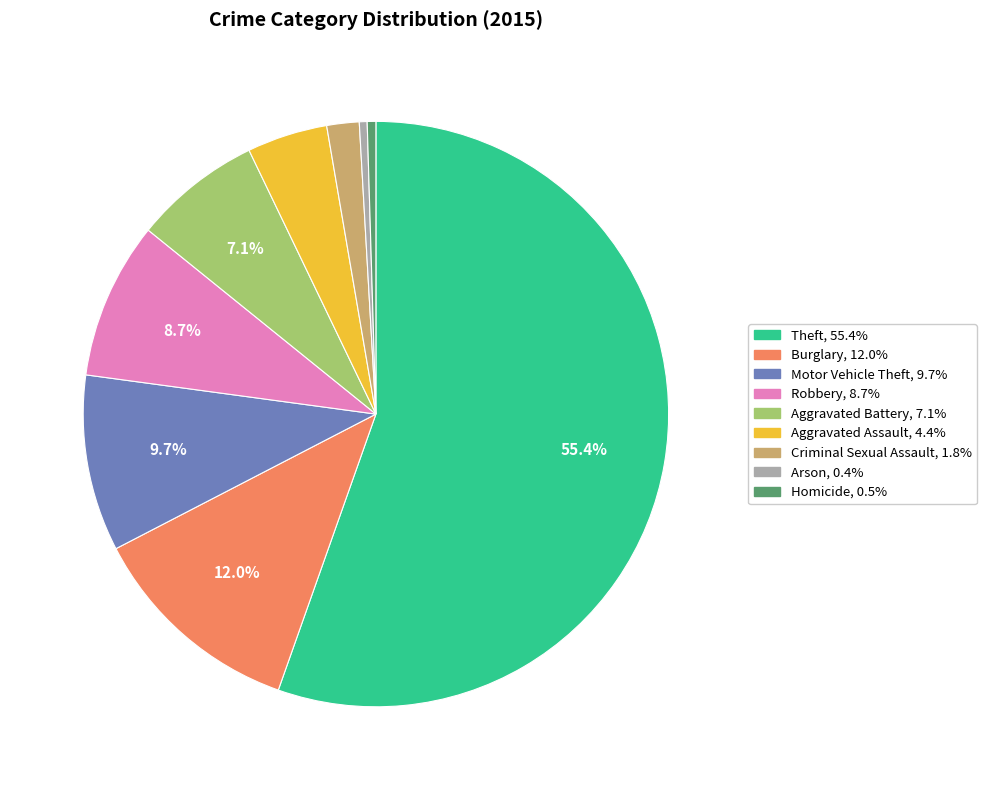

Which has a higher value, Aggravated Battery or Homicide?

Aggravated Battery